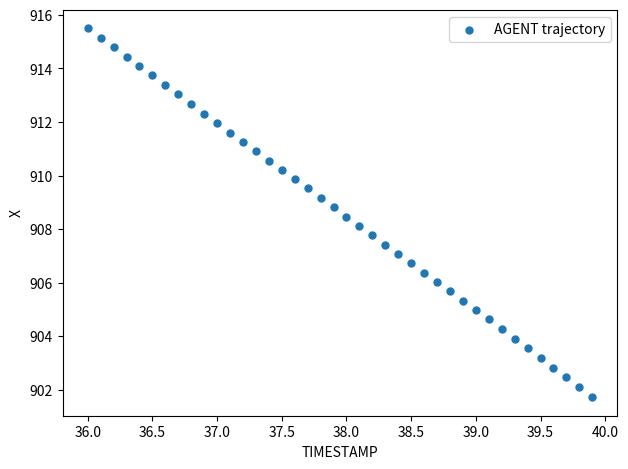

What is the range of Y values (max minus min)?

13.8